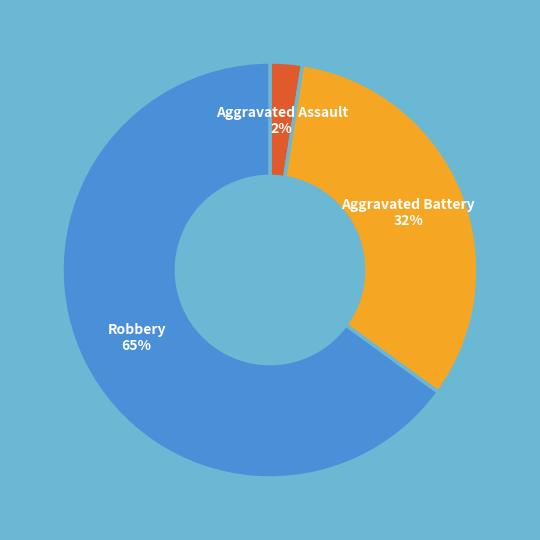

What is the smallest slice in the pie chart?

Aggravated Assault